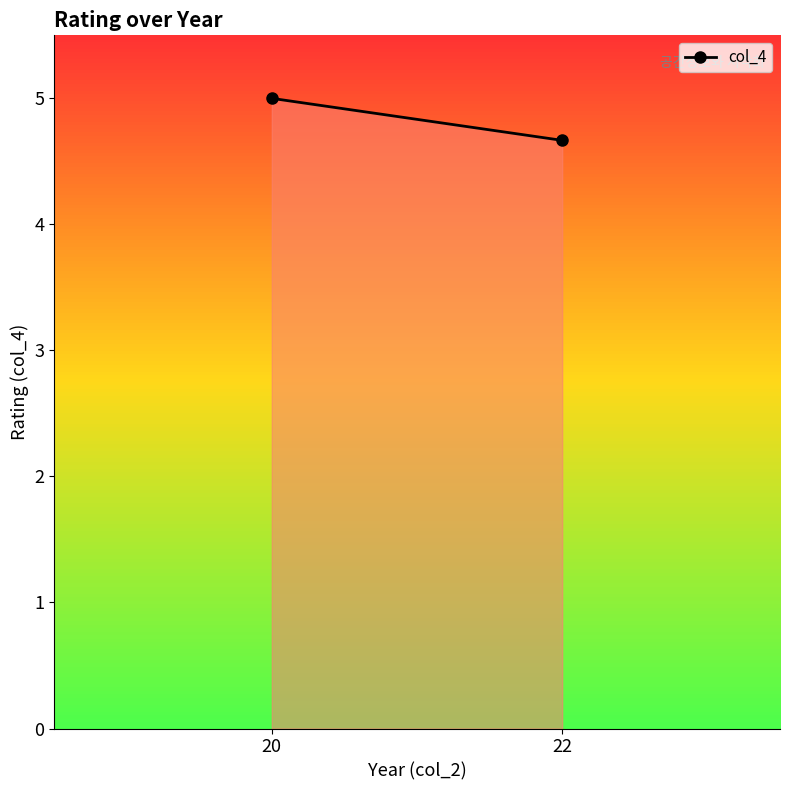

Reading right to left, what are all the values shown in this chart?

4.7	5.0